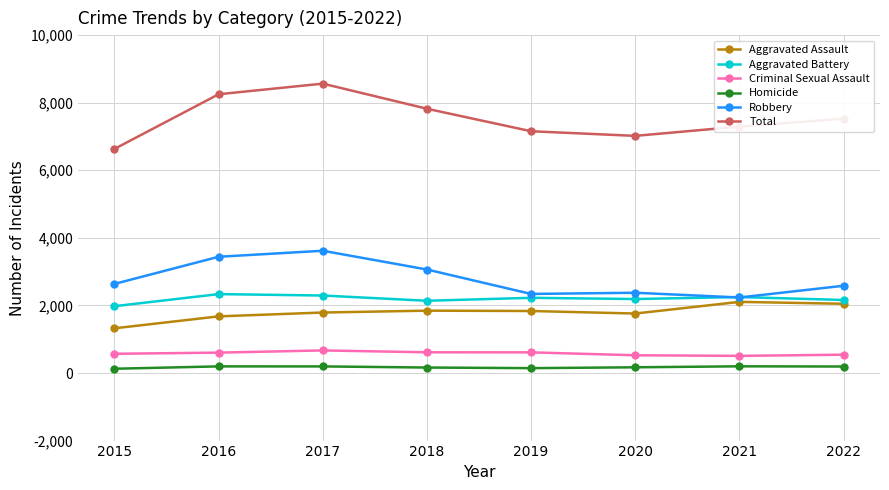

At how many categories does at least one series exceed 2903?

8